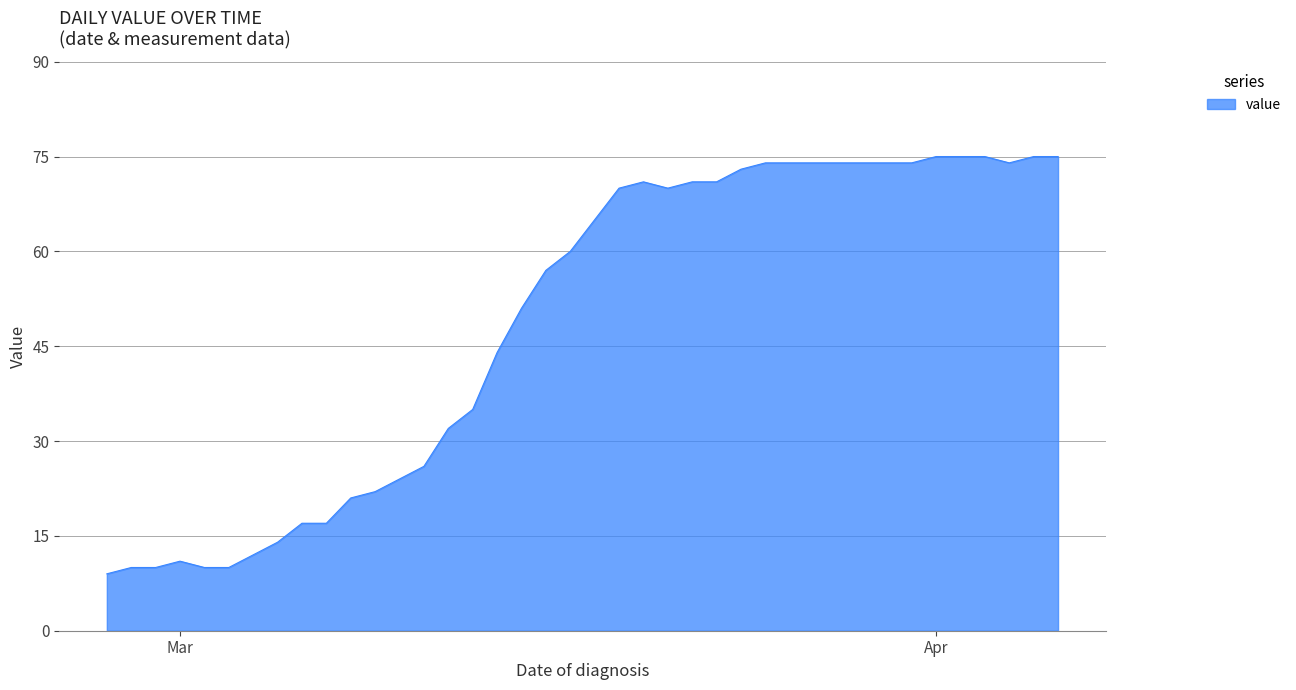

What is the smallest value displayed?

9